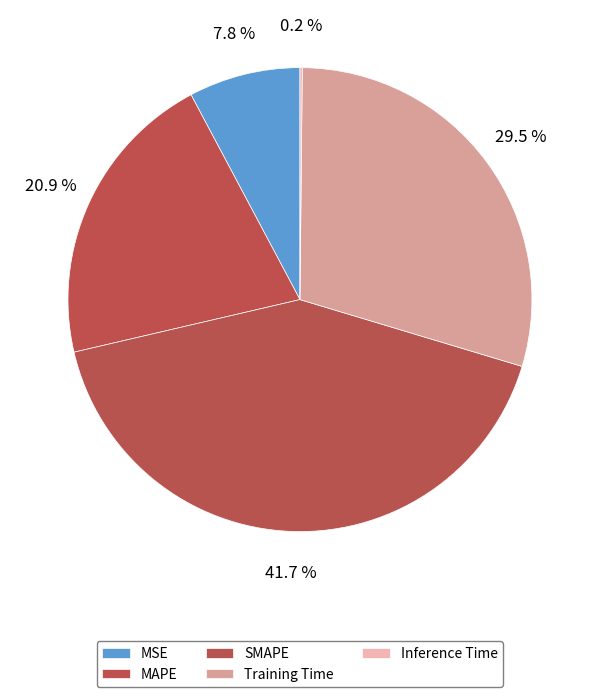

What is the total percentage of MSE and SMAPE?

49.5%